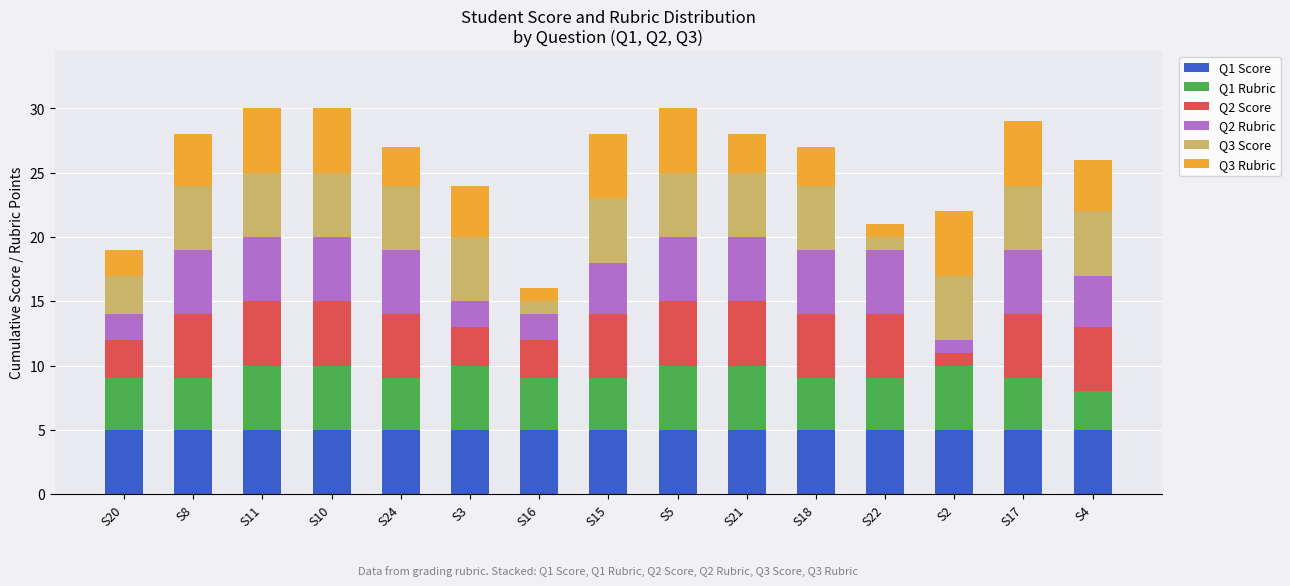

True or false: Q1 Score has a value of 5 at S10.

True